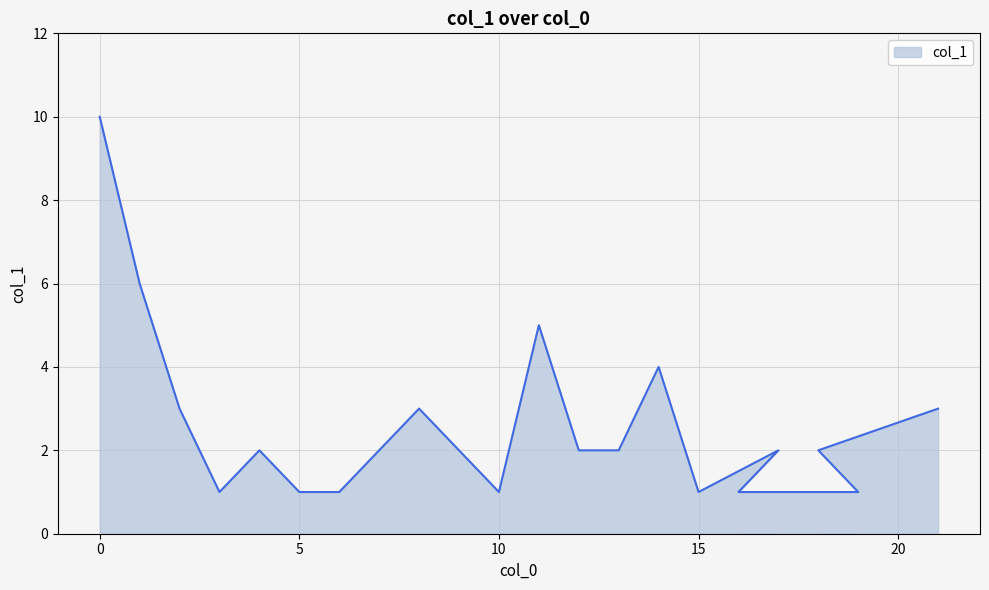

True or false: the data has more than 1 interior local peaks.

True